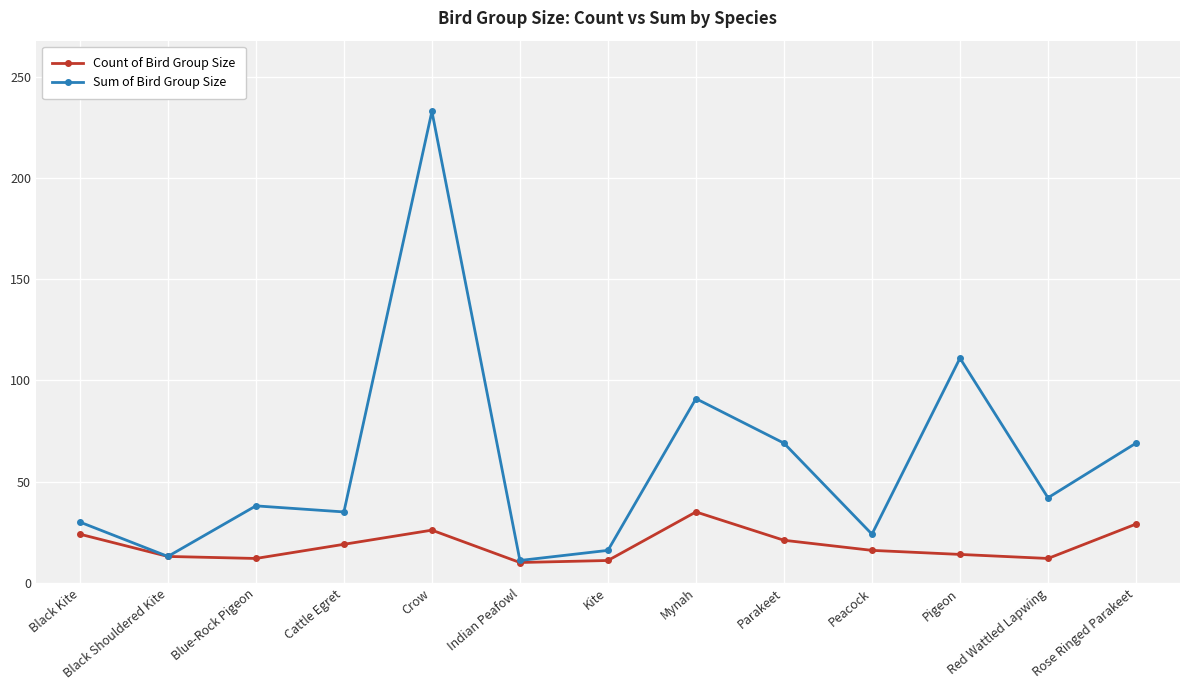

What is the difference between the maximum and minimum values in the Count of Bird Group Size series?

25